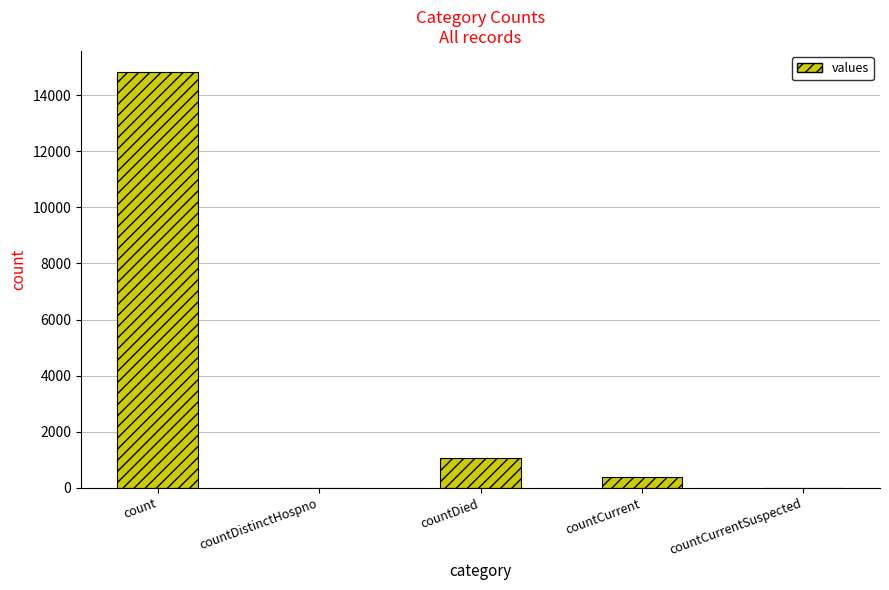

How many series are shown in this chart?

1